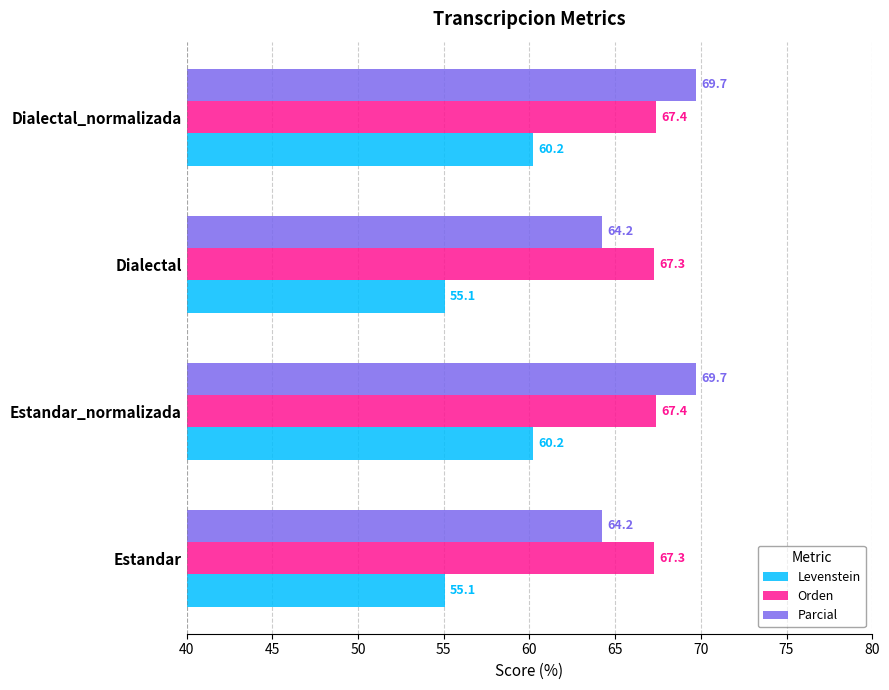

Which series has the largest total across all categories?

Orden